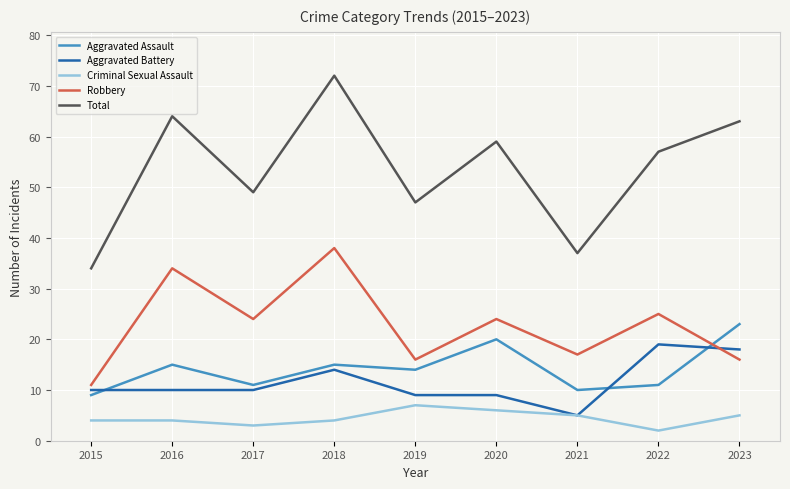

Between 2016 and 2021, which series saw the biggest shift?

Total